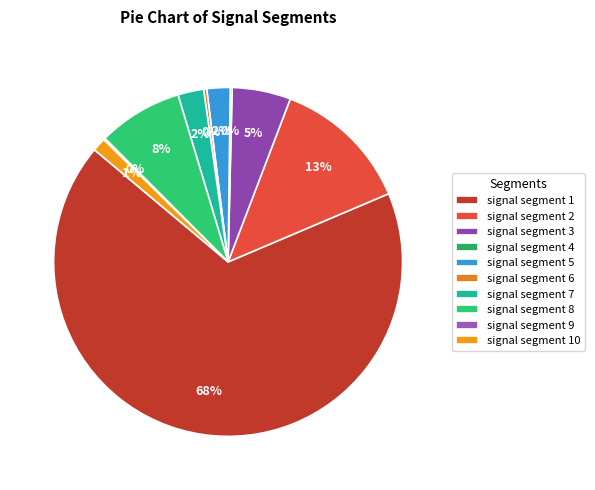

Which category has the biggest portion of the pie?

signal segment 1